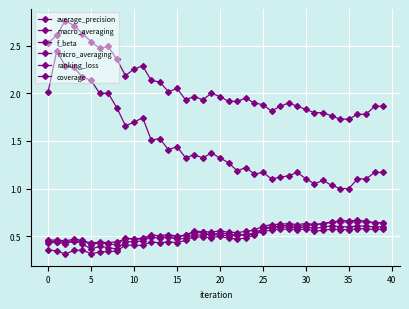

True or false: coverage and micro_averaging intersect in this chart.

False